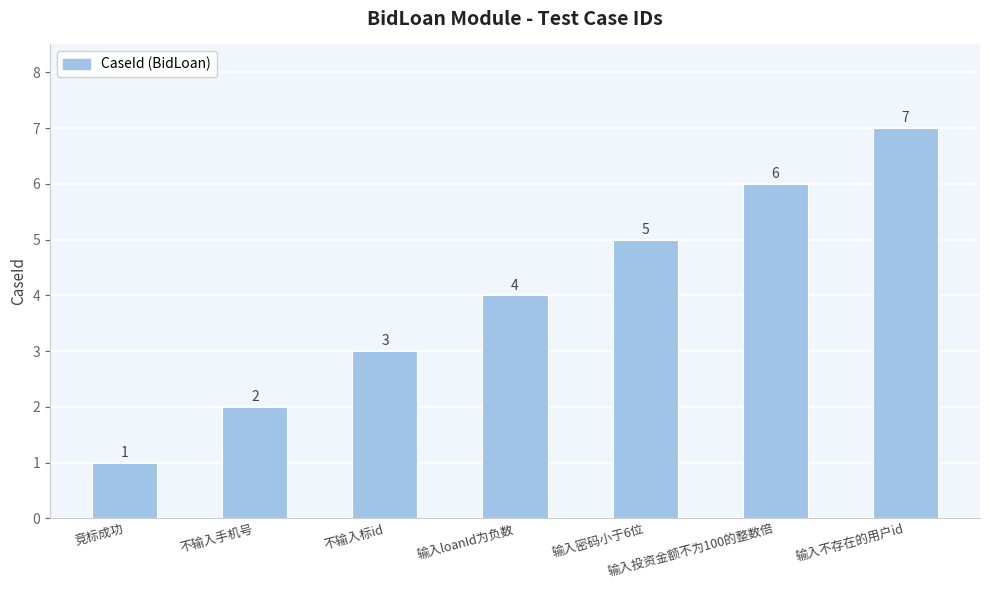

Does the chart contain any negative values?

No